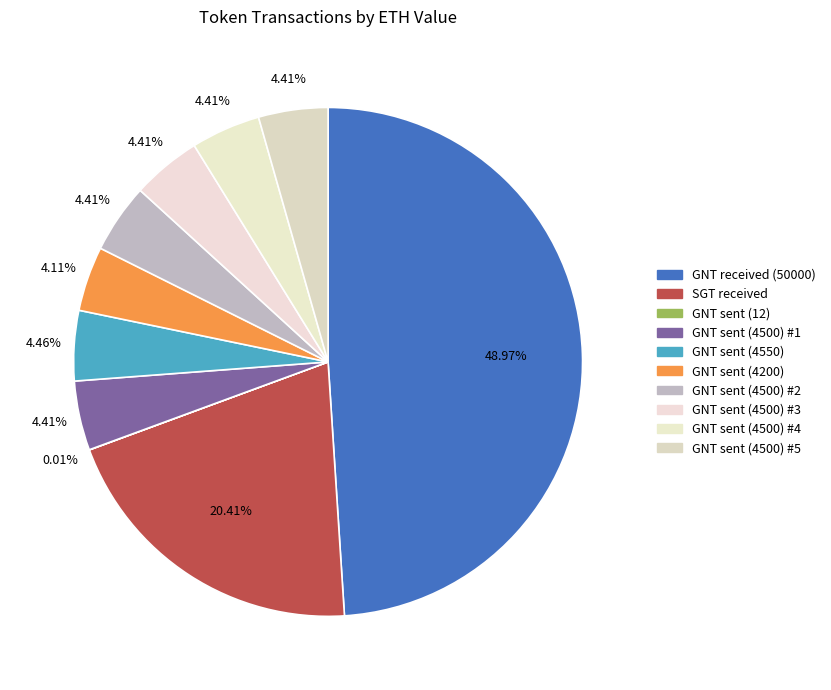

To the nearest percent, what is the combined percentage of GNT sent (4500) #2 and GNT sent (4500) #5?

9%